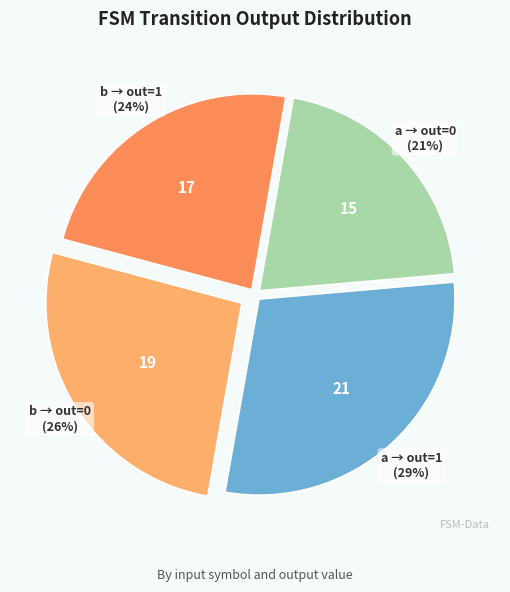

Is there a majority slice in this chart?

No